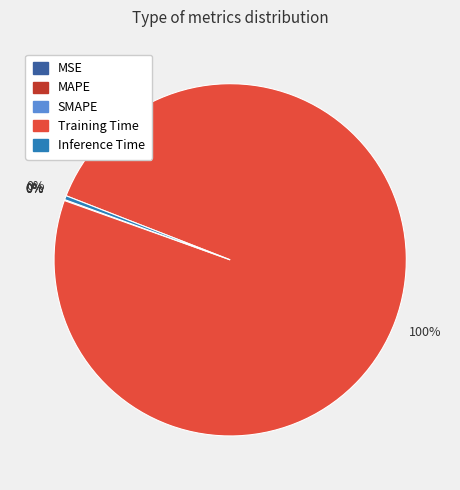

True or false: Inference Time accounts for 0% of the total.

True